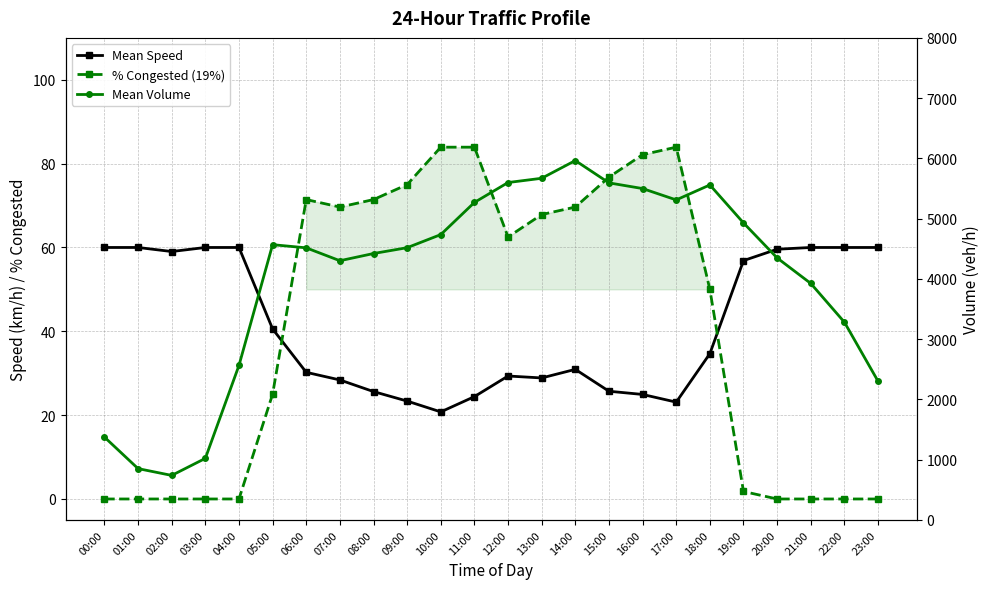

What is the average value of the Mean Speed series?

41.1